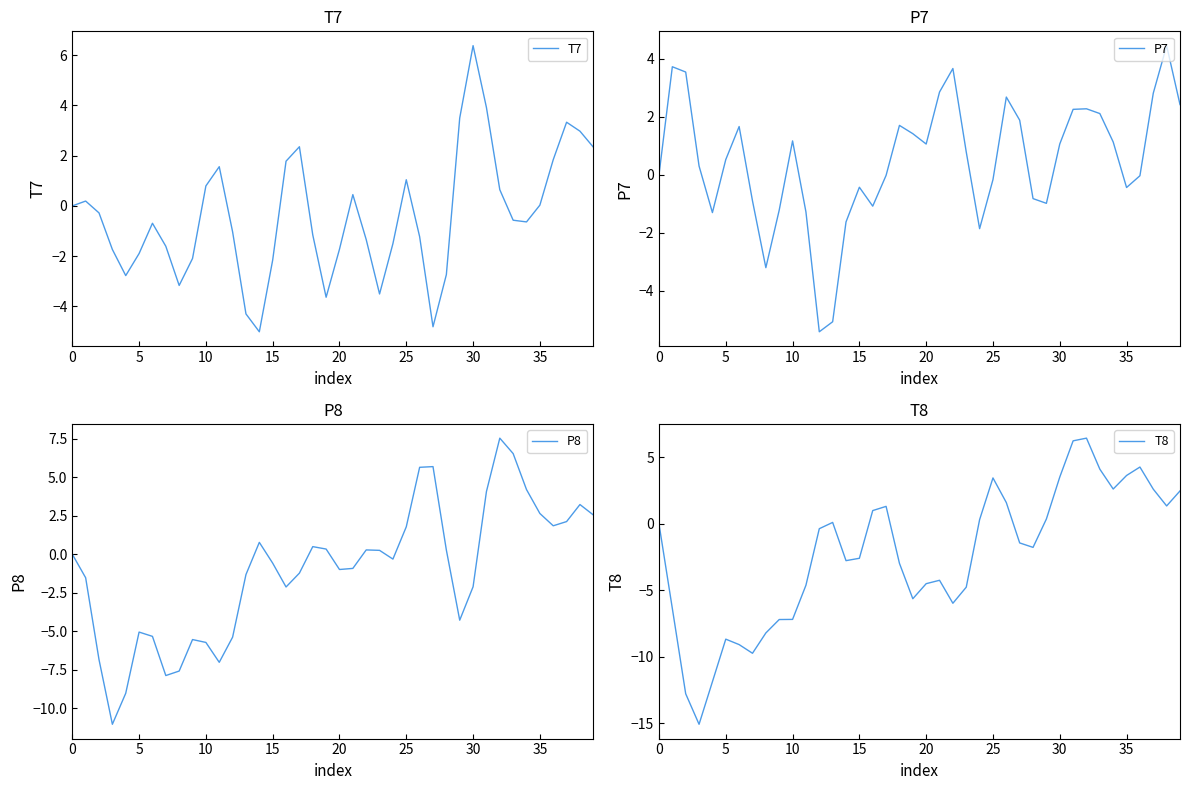

True or false: P7 has more than 0 points higher than both neighbors.

True